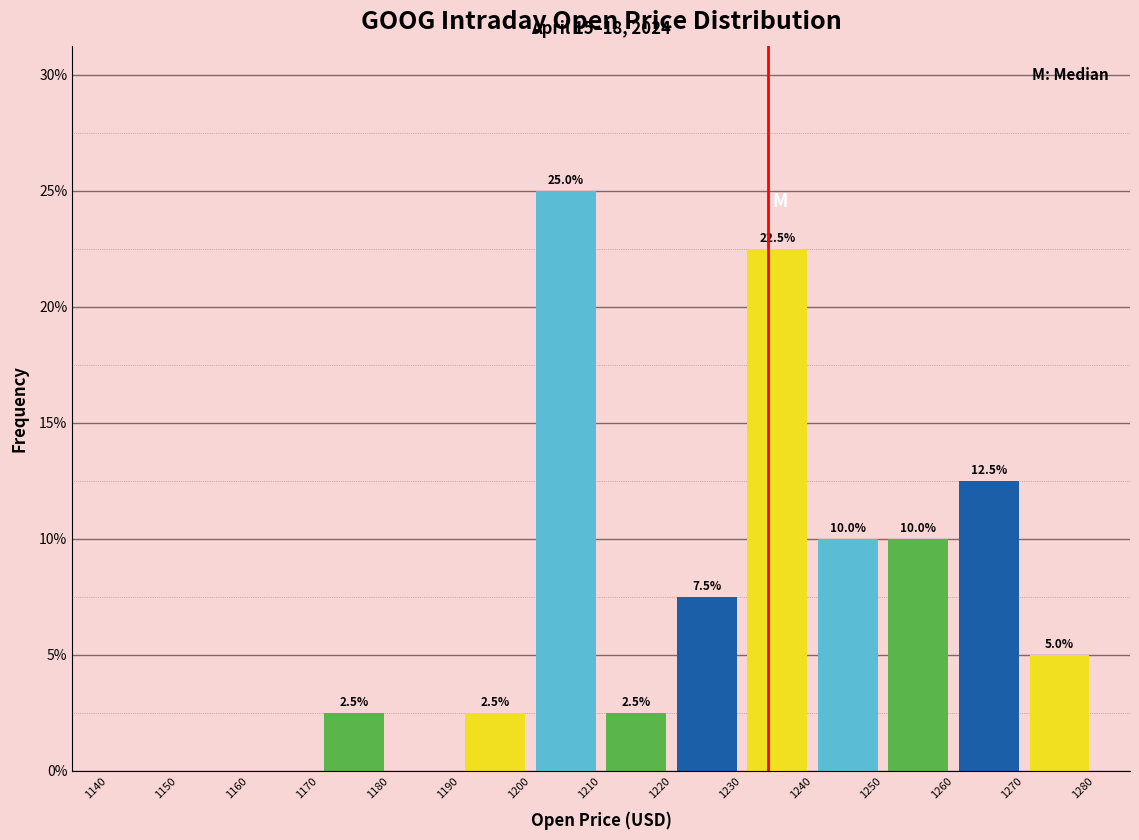

Over which range of the x-axis is the bar tallest?

1200 to 1210